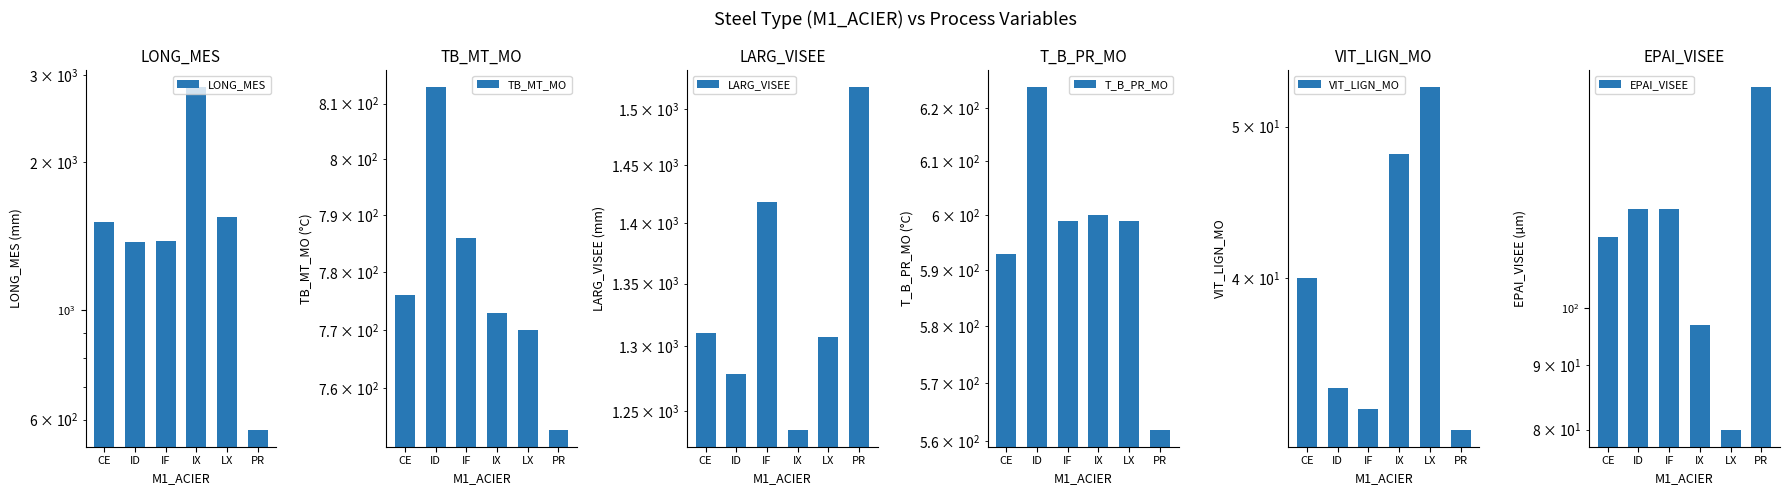

What is the smallest value displayed?

32